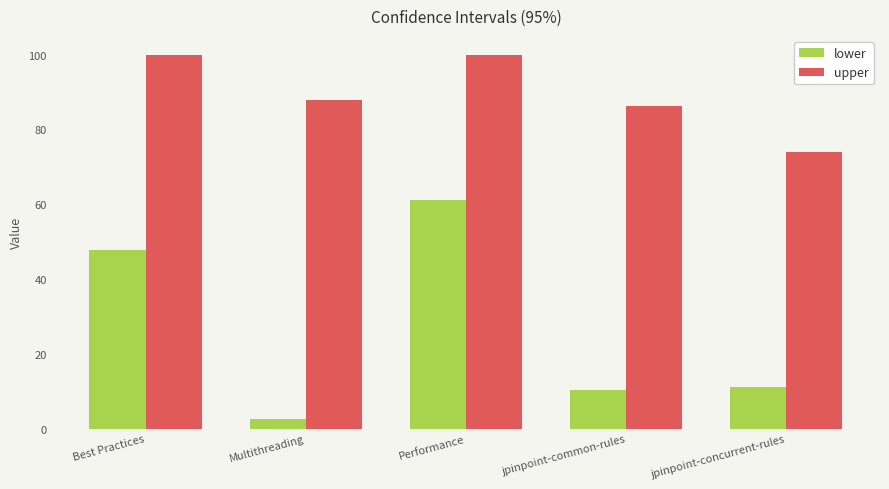

How many bars are there in each group?

2